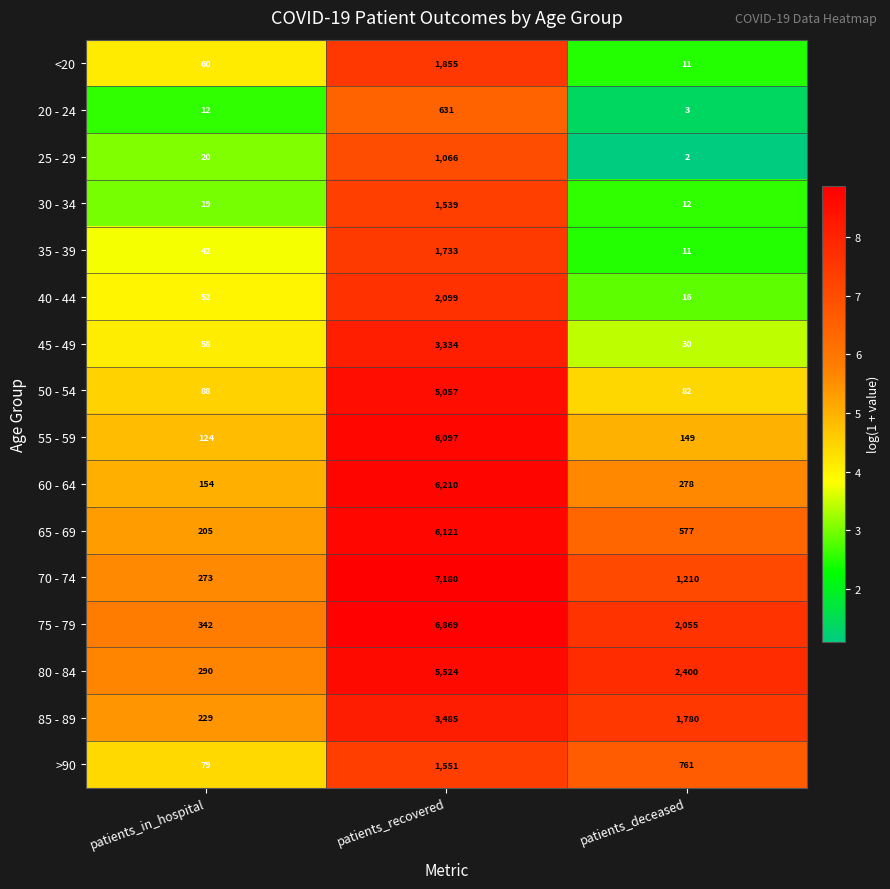

Which series changed the most between patients_recovered and patients_deceased?

70 - 74